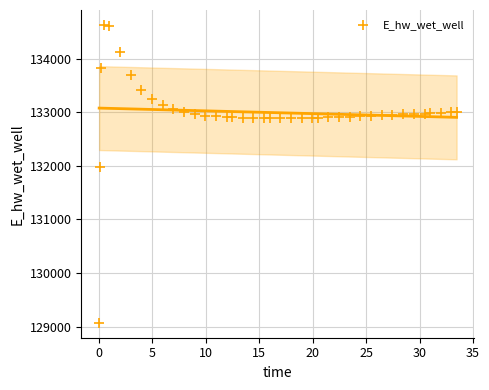

What is the range of Y values (max minus min)?

5557.7